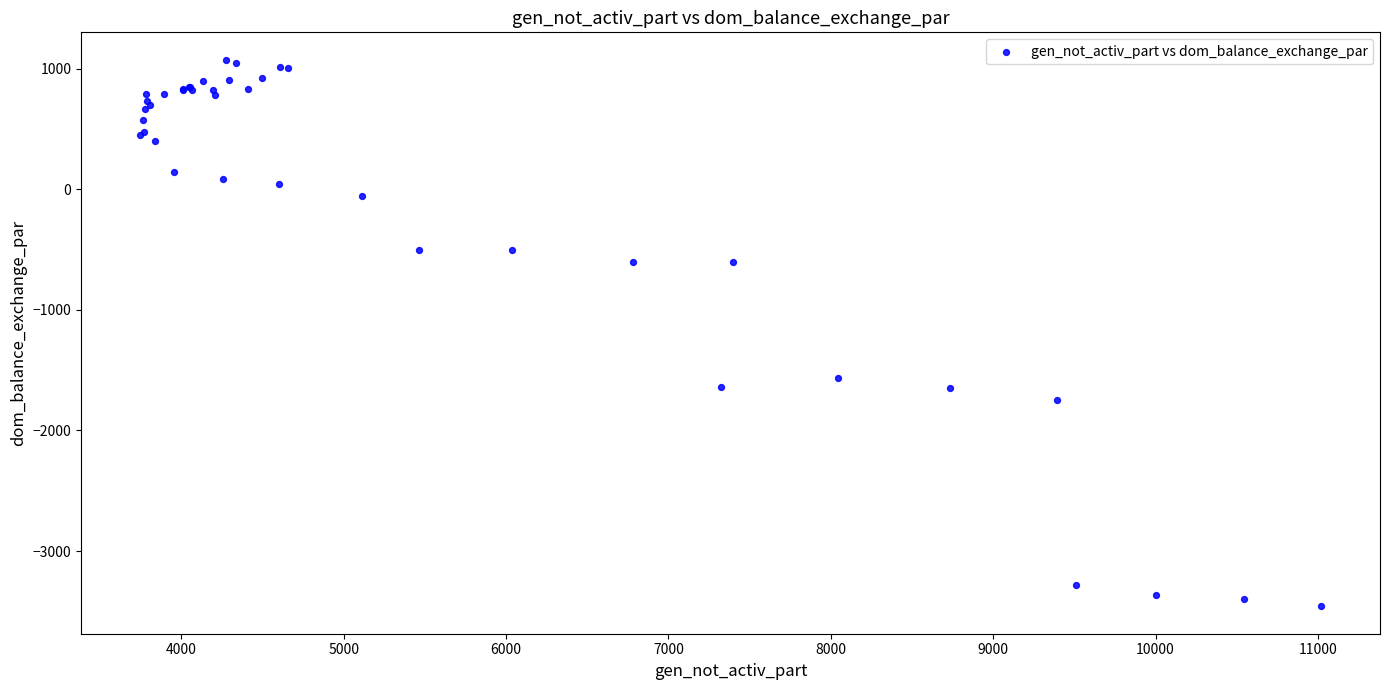

What Y value in the scatter plot is closest to -1192?

-1563